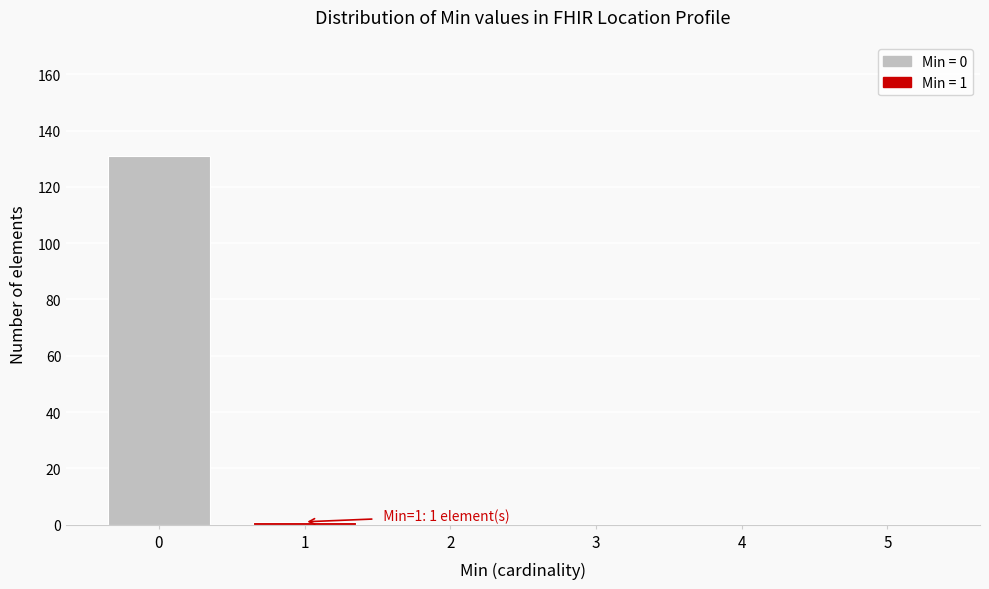

Reading right to left, transcribe all the data shown in this chart.

5=0	4=0	3=0	2=0	1=1	0=131